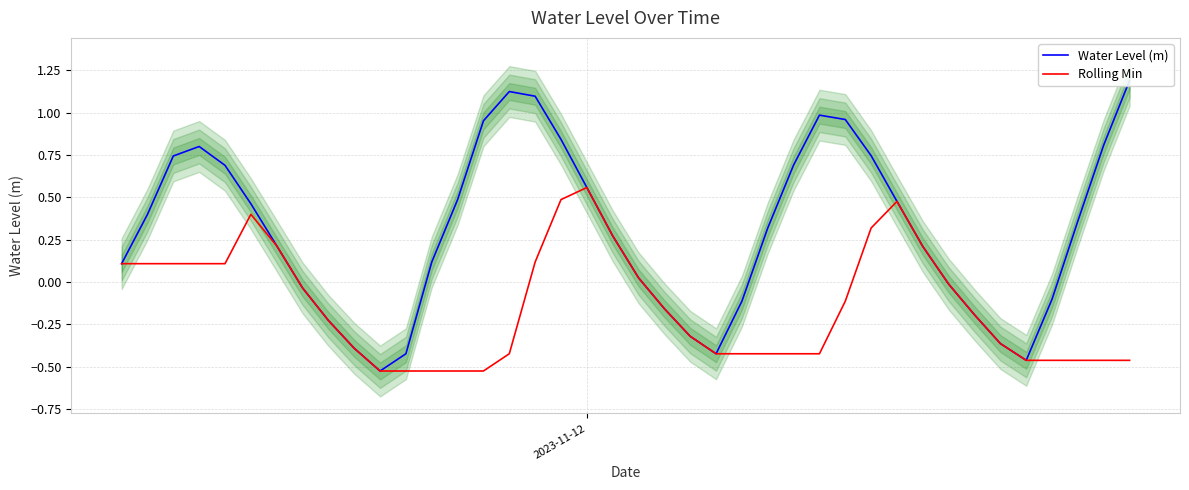

True or false: Rolling Min has more than 1 points higher than both neighbors.

True